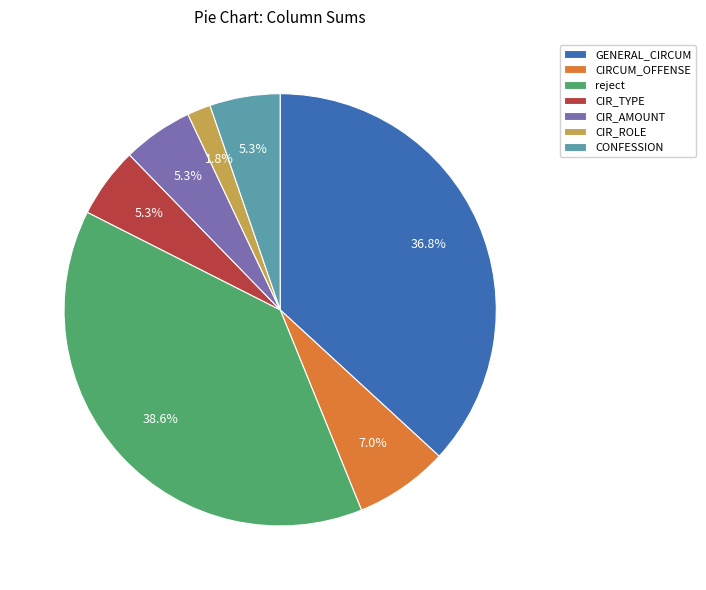

Does GENERAL_CIRCUM represent more than half of the total?

No